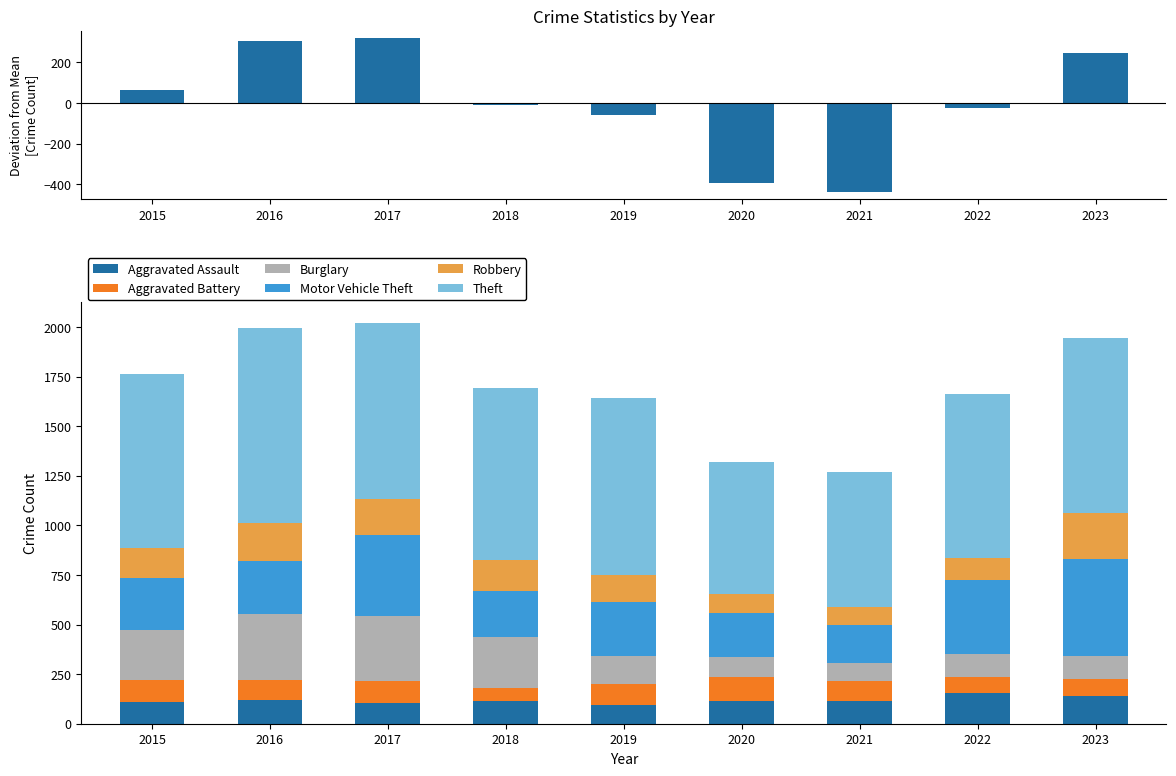

At which label does Robbery first exceed 154?

2016